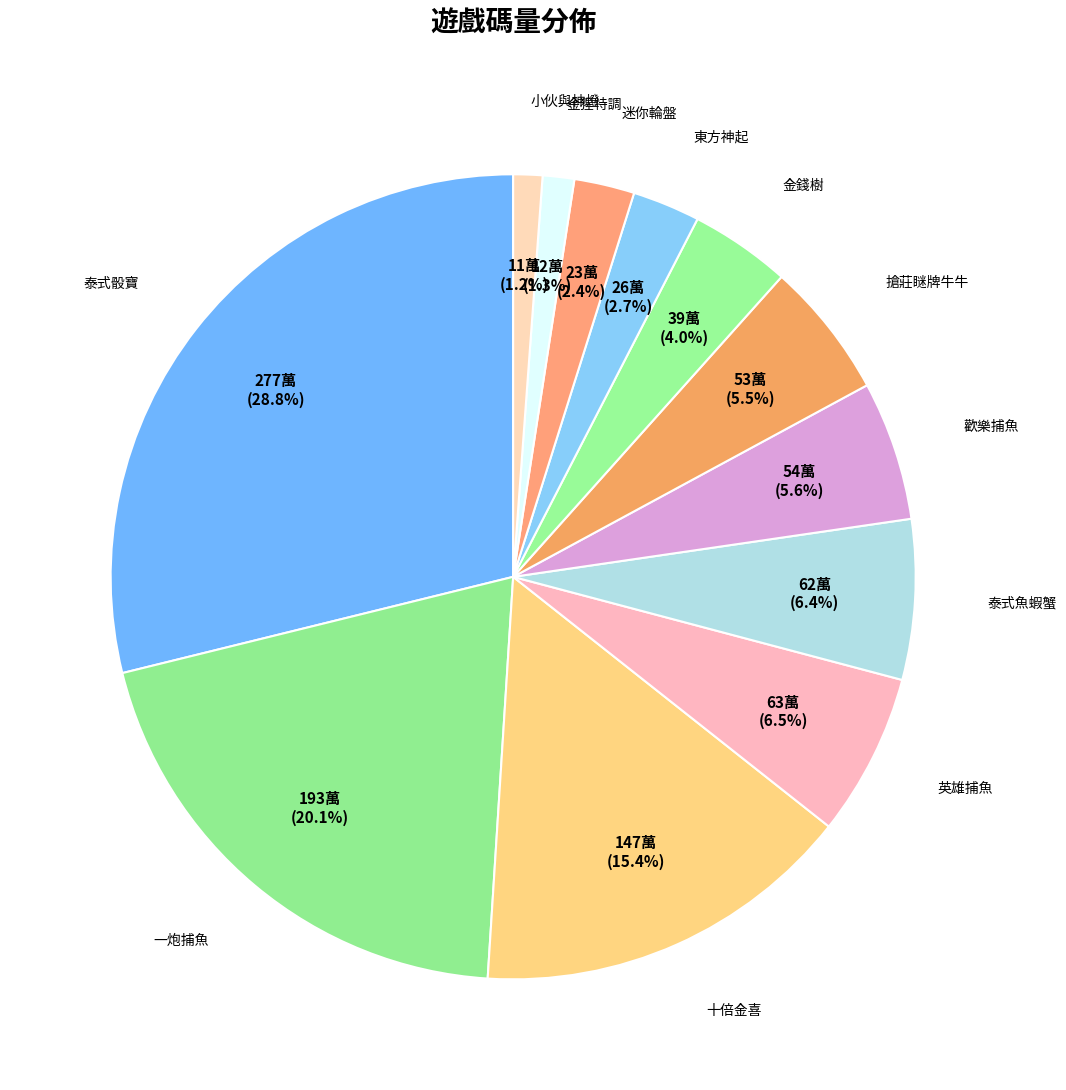

The 泰式骰寶 slice represents 38% of the pie. True or false?

False